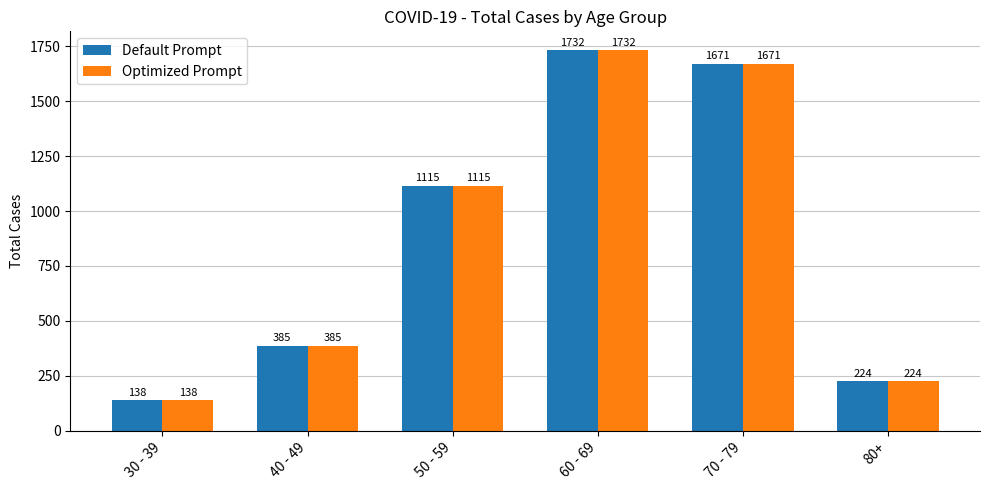

What position from the left is 70 - 79?

5